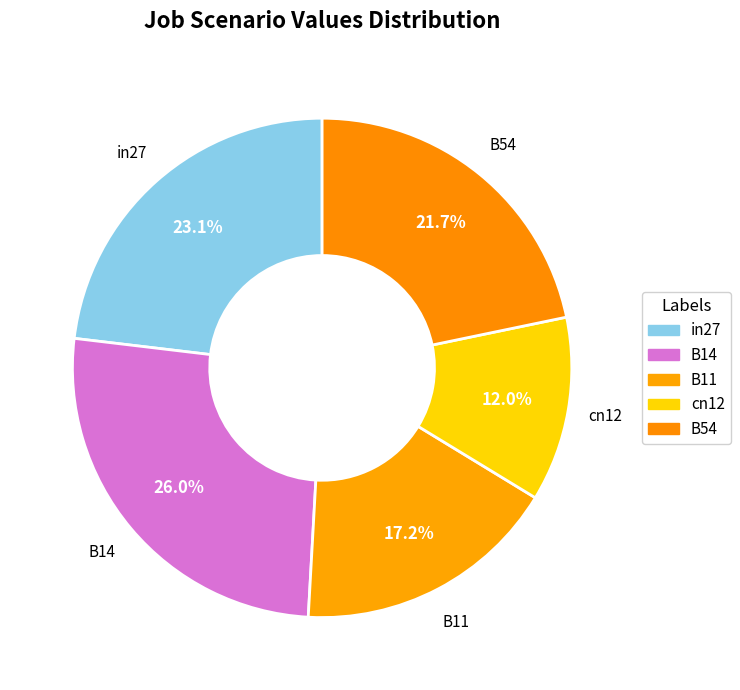

What is the change in value from B11 to cn12?

-0.1